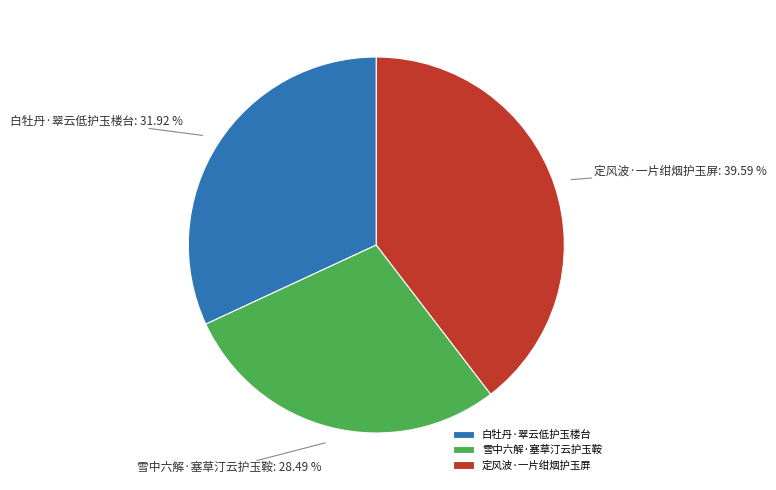

The 雪中六解·塞草汀云护玉鞍 slice represents 28% of the pie. True or false?

True